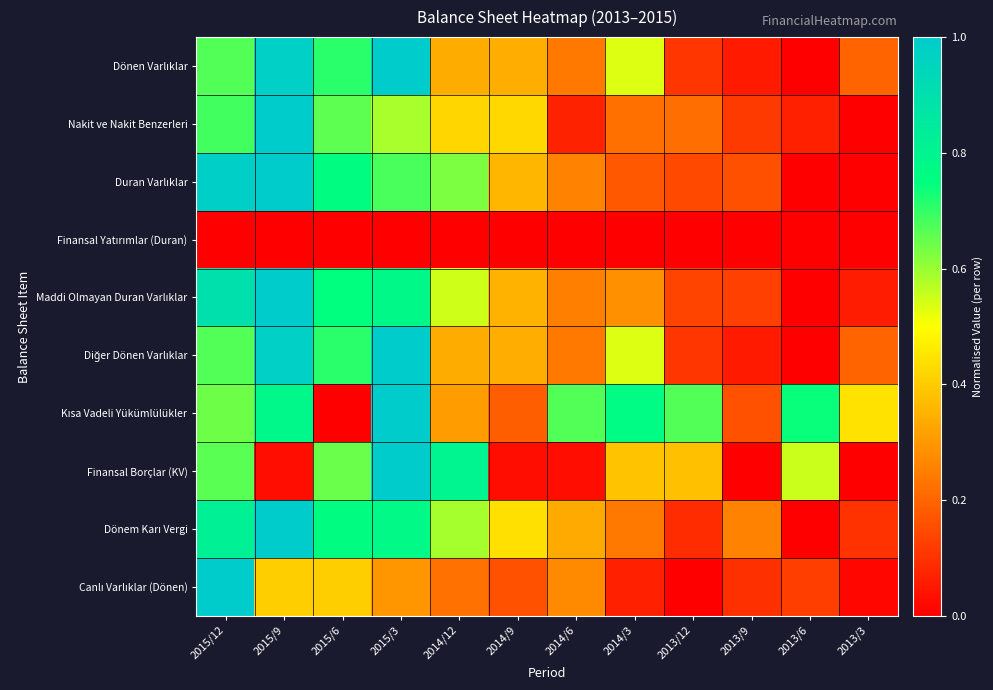

Between 2014/9 and 2013/12, which is larger?

2014/9